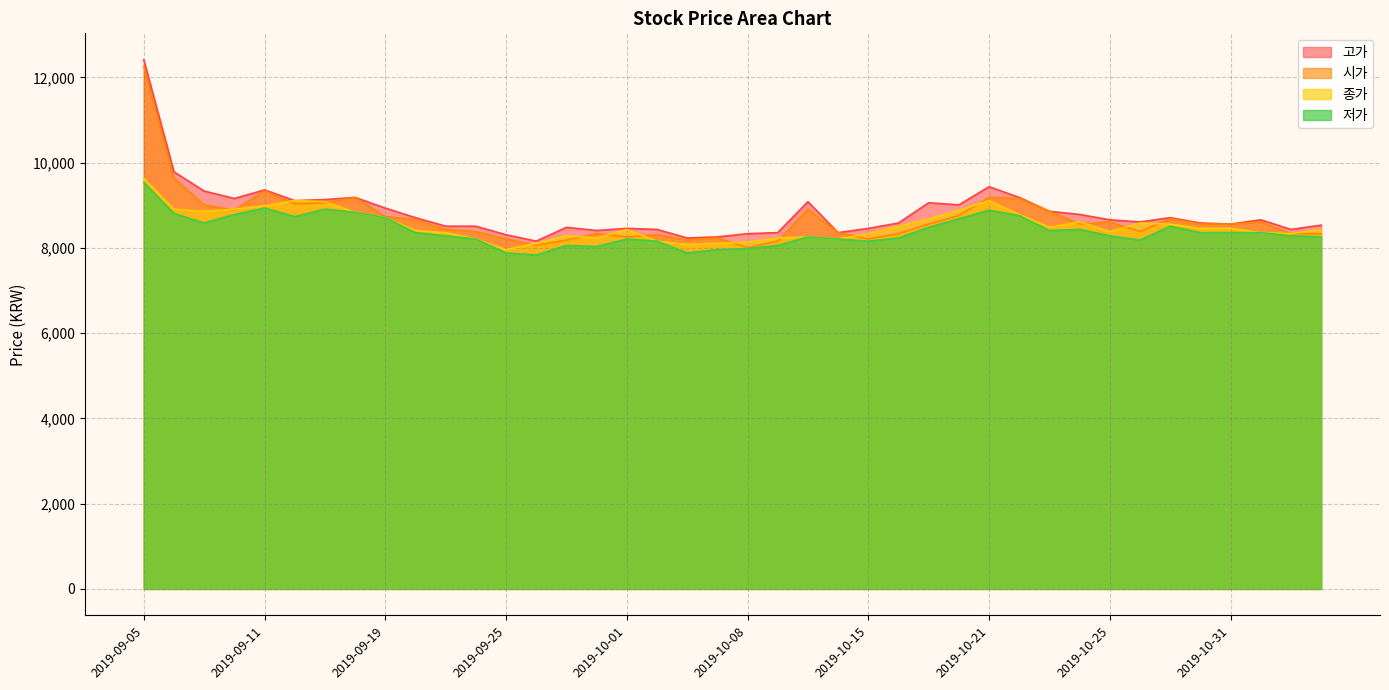

Reading left to right, what are all the values shown in this chart?

고가: 2019-09-05=12414	2019-09-06=9786	2019-09-09=9335	2019-09-10=9160	2019-09-11=9361	2019-09-16=9110	2019-09-17=9135	2019-09-18=9185	2019-09-19=8935	2019-09-20=8710	2019-09-23=8510	2019-09-24=8510	2019-09-25=8309	2019-09-26=8159	2019-09-27=8484	2019-09-30=8409	2019-10-01=8459	2019-10-02=8434	2019-10-04=8234	2019-10-07=8259	2019-10-08=8334	2019-10-10=8359	2019-10-11=9085	2019-10-14=8359	2019-10-15=8459	2019-10-16=8585	2019-10-17=9060	2019-10-18=9010	2019-10-21=9436	2019-10-22=9185	2019-10-23=8860	2019-10-24=8785	2019-10-25=8660	2019-10-28=8610	2019-10-29=8710	2019-10-30=8585	2019-10-31=8560	2019-11-01=8660	2019-11-04=8434	2019-11-05=8535
시가: 2019-09-05=12264	2019-09-06=9636	2019-09-09=9010	2019-09-10=8885	2019-09-11=9335	2019-09-16=9035	2019-09-17=9060	2019-09-18=9185	2019-09-19=8735	2019-09-20=8660	2019-09-23=8434	2019-09-24=8384	2019-09-25=8209	2019-09-26=8059	2019-09-27=8184	2019-09-30=8334	2019-10-01=8259	2019-10-02=8309	2019-10-04=8184	2019-10-07=8234	2019-10-08=8009	2019-10-10=8159	2019-10-11=8910	2019-10-14=8359	2019-10-15=8209	2019-10-16=8334	2019-10-17=8560	2019-10-18=8760	2019-10-21=9185	2019-10-22=9160	2019-10-23=8860	2019-10-24=8560	2019-10-25=8610	2019-10-28=8384	2019-10-29=8685	2019-10-30=8560	2019-10-31=8560	2019-11-01=8610	2019-11-04=8334	2019-11-05=8334
종가: 2019-09-05=9636	2019-09-06=8910	2019-09-09=8860	2019-09-10=8910	2019-09-11=8986	2019-09-16=9111	2019-09-17=9086	2019-09-18=8835	2019-09-19=8710	2019-09-20=8410	2019-09-23=8360	2019-09-24=8210	2019-09-25=7959	2019-09-26=8110	2019-09-27=8285	2019-09-30=8235	2019-10-01=8435	2019-10-02=8160	2019-10-04=8085	2019-10-07=8110	2019-10-08=8135	2019-10-10=8235	2019-10-11=8260	2019-10-14=8210	2019-10-15=8335	2019-10-16=8510	2019-10-17=8685	2019-10-18=8885	2019-10-21=9111	2019-10-22=8785	2019-10-23=8485	2019-10-24=8610	2019-10-25=8385	2019-10-28=8585	2019-10-29=8560	2019-10-30=8460	2019-10-31=8460	2019-11-01=8360	2019-11-04=8335	2019-11-05=8435
저가: 2019-09-05=9536	2019-09-06=8810	2019-09-09=8585	2019-09-10=8785	2019-09-11=8935	2019-09-16=8735	2019-09-17=8910	2019-09-18=8835	2019-09-19=8710	2019-09-20=8359	2019-09-23=8284	2019-09-24=8209	2019-09-25=7884	2019-09-26=7834	2019-09-27=8059	2019-09-30=8034	2019-10-01=8209	2019-10-02=8159	2019-10-04=7884	2019-10-07=7959	2019-10-08=7984	2019-10-10=8059	2019-10-11=8259	2019-10-14=8209	2019-10-15=8159	2019-10-16=8234	2019-10-17=8484	2019-10-18=8685	2019-10-21=8885	2019-10-22=8760	2019-10-23=8409	2019-10-24=8434	2019-10-25=8284	2019-10-28=8184	2019-10-29=8510	2019-10-30=8359	2019-10-31=8359	2019-11-01=8359	2019-11-04=8284	2019-11-05=8259